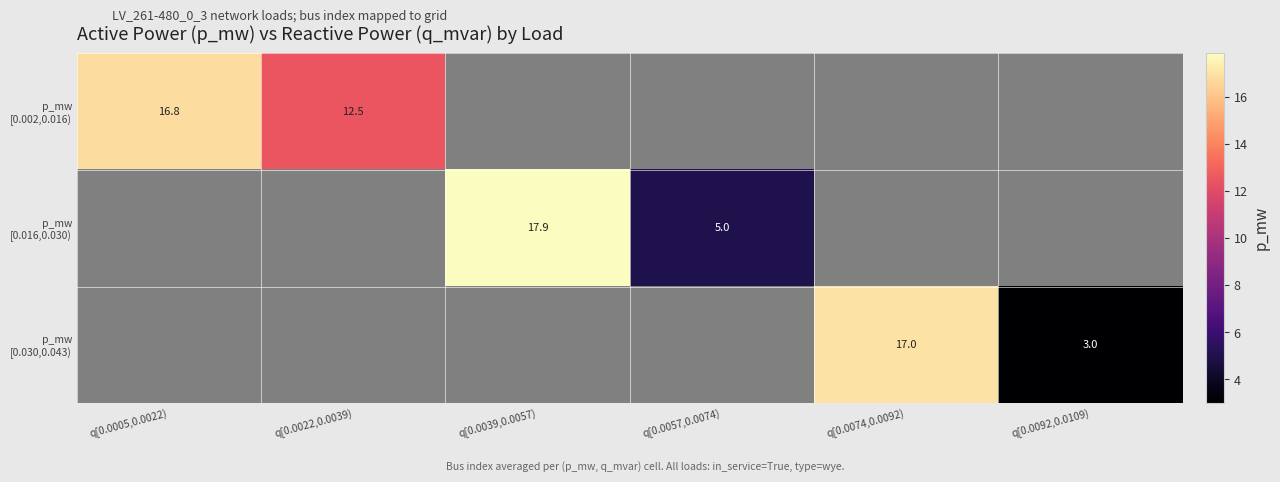

At how many categories does at least one series exceed 8?

4